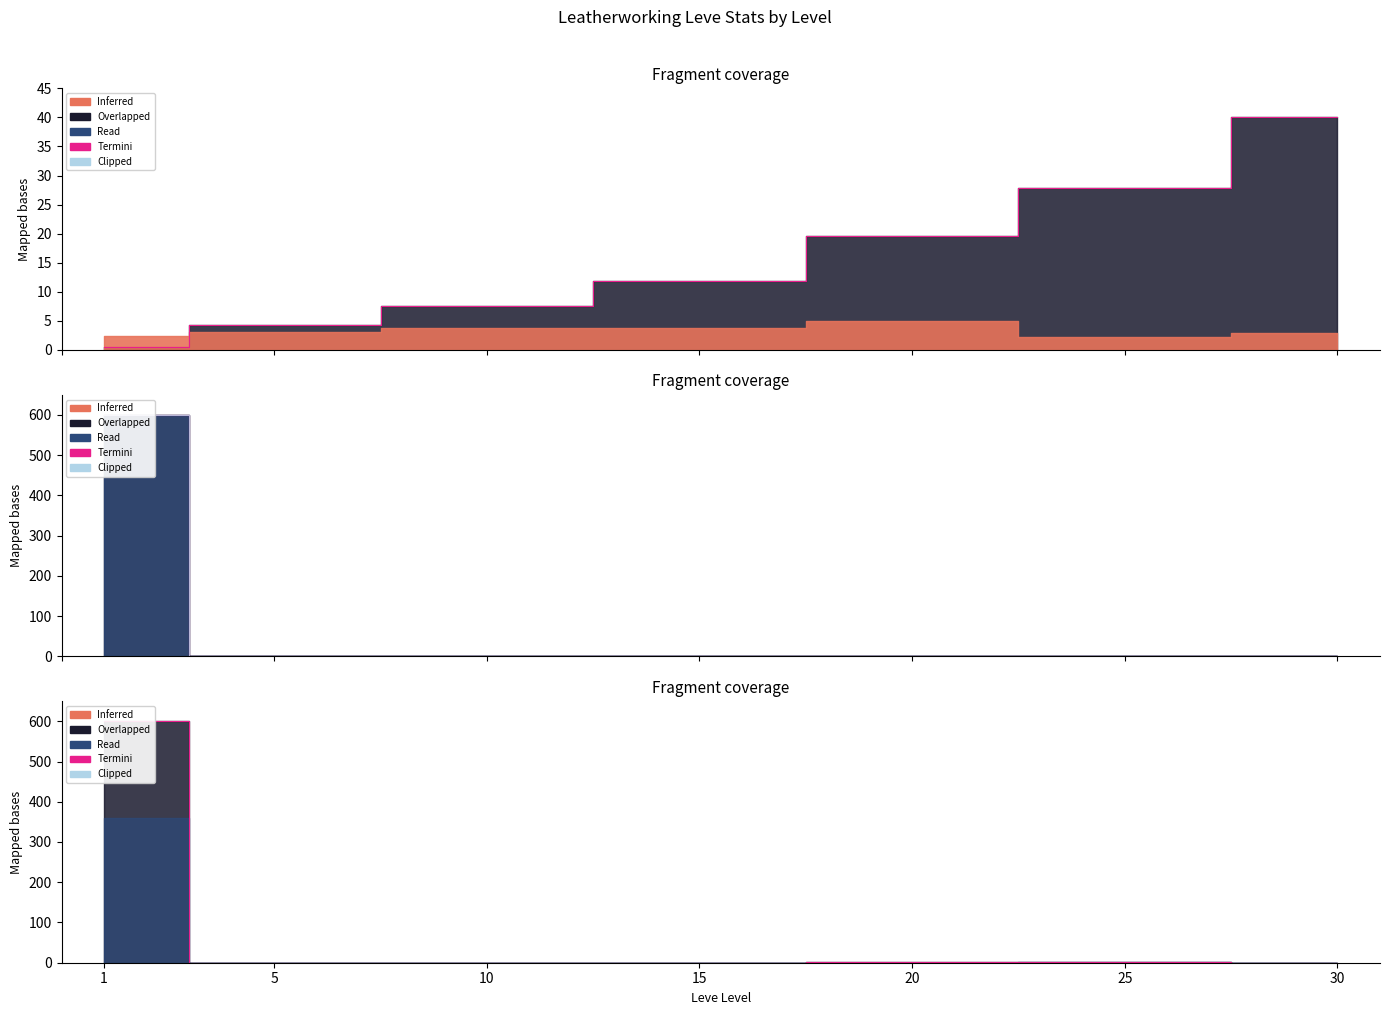

How many data points does each series have?

7